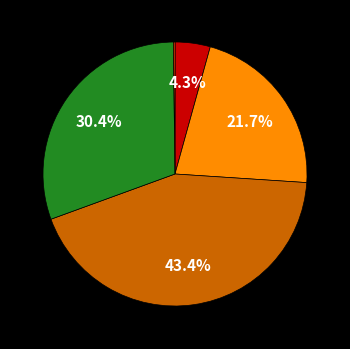

Is there any slice that represents more than half of the pie?

No